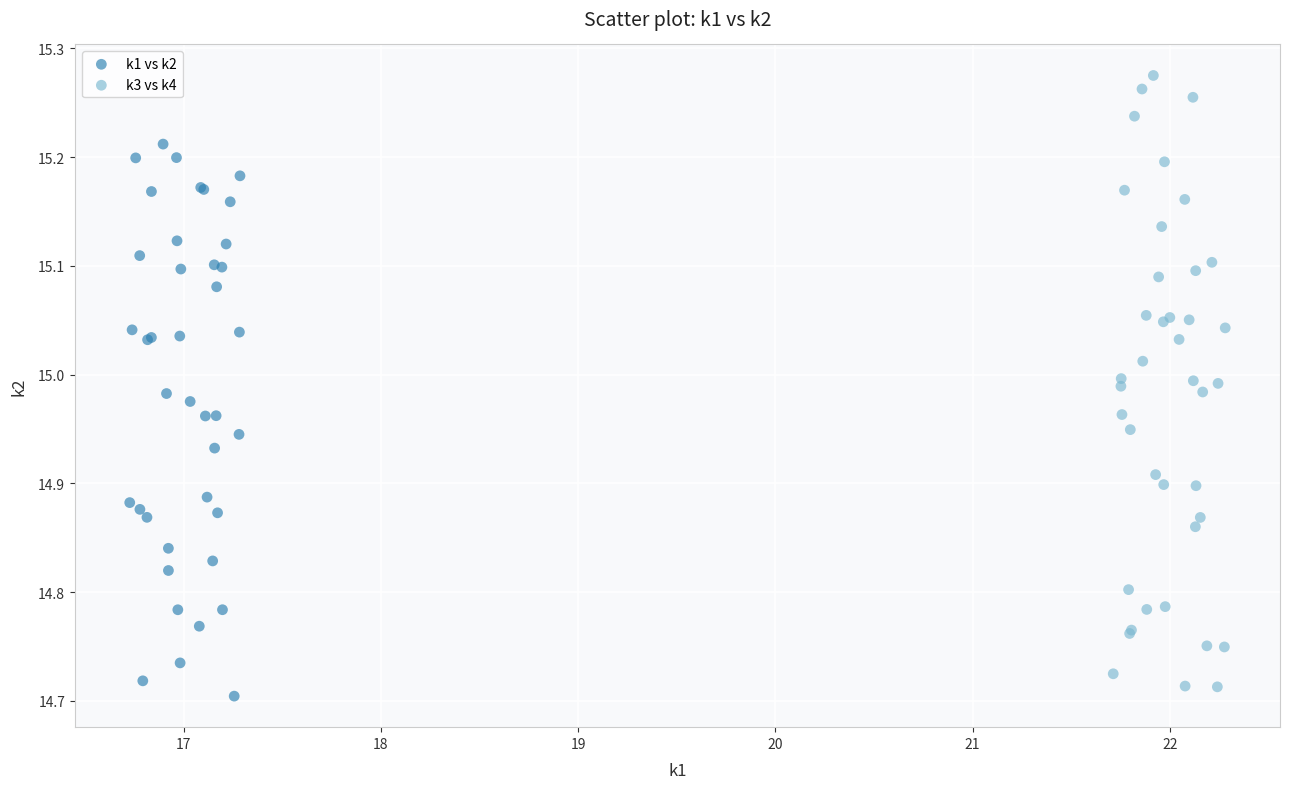

Which series reaches the maximum Y coordinate?

k3 vs k4